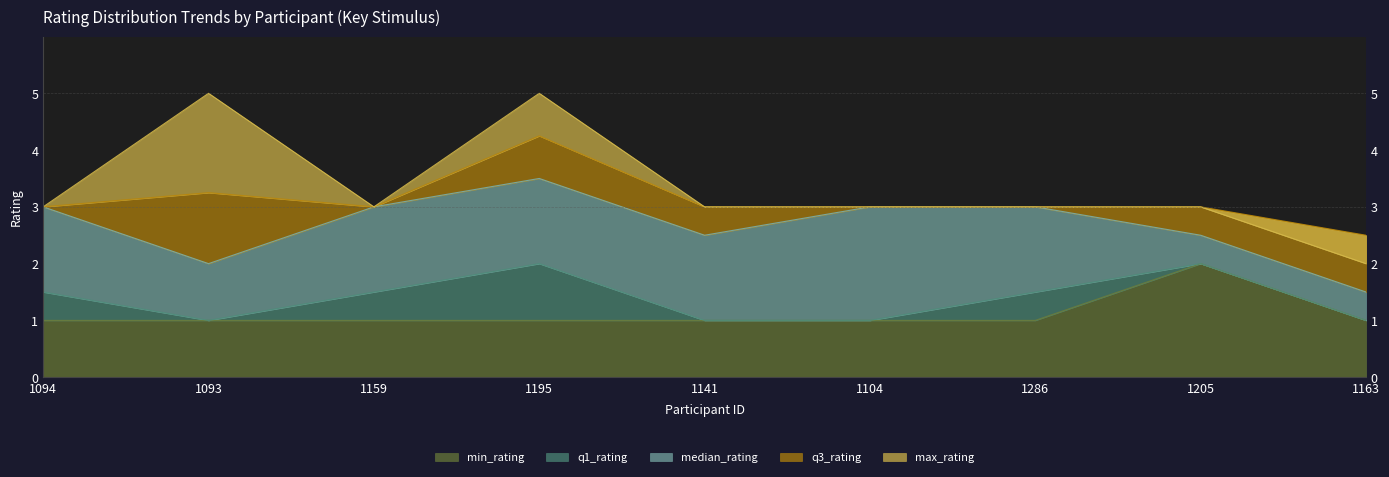

At 1104, list the series in order from largest to smallest.

median_rating, q3_rating, max_rating, min_rating, q1_rating